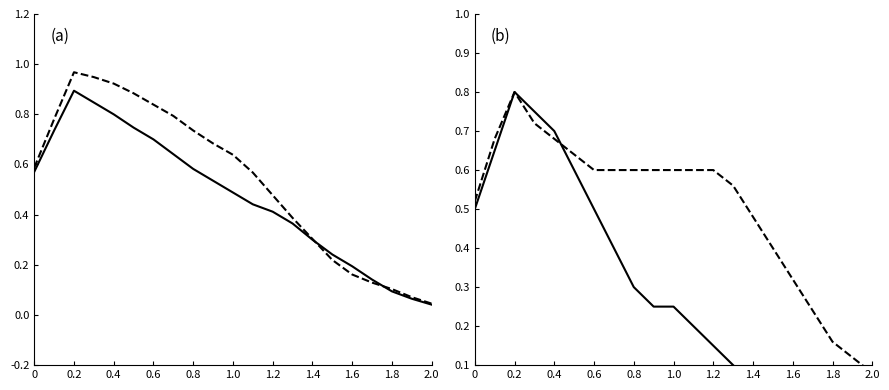

What is the difference between the highest and lowest values at 0.2?

0.1